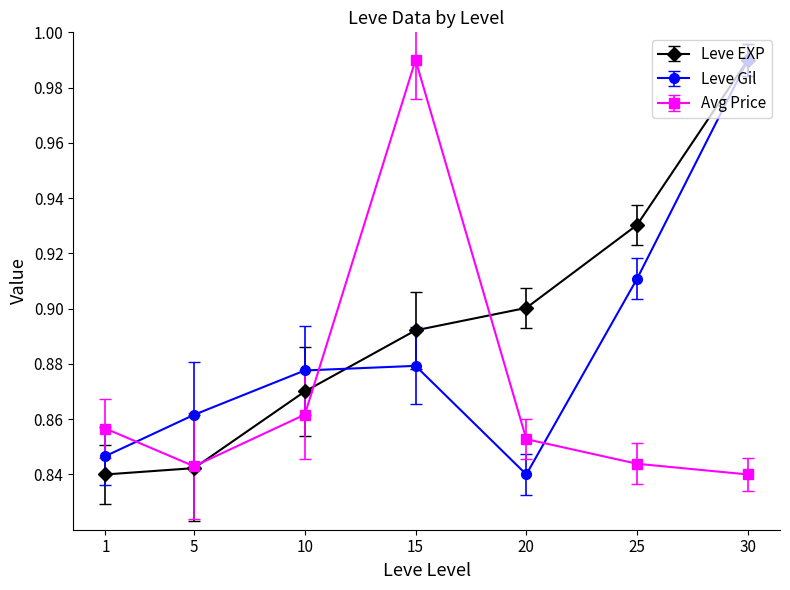

Between 20 and 25, which series saw the biggest shift?

Leve Gil